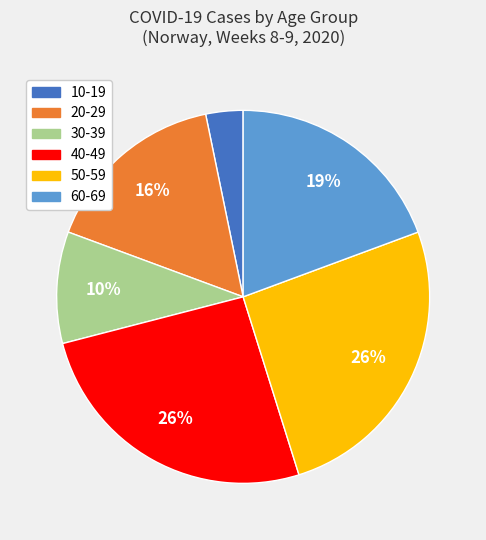

True or false: 40-49 accounts for 40% of the total.

False